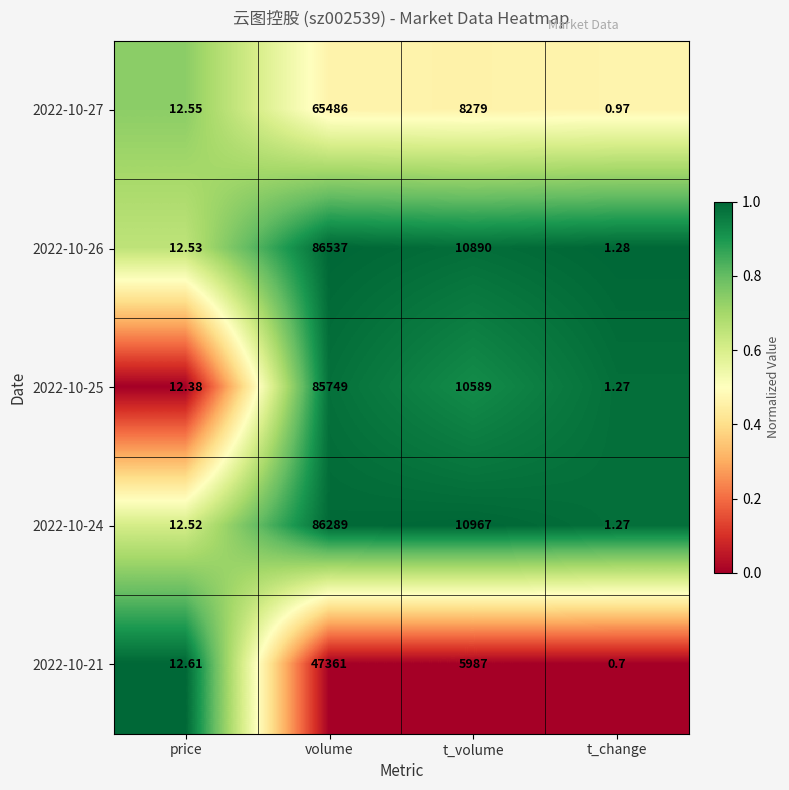

Which label corresponds to the largest value in the chart?

volume